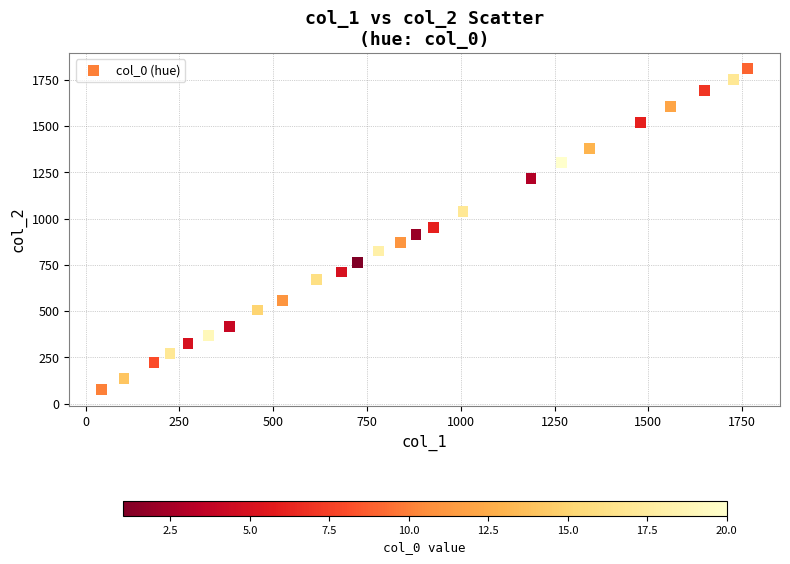

What is the range of X values (max minus min)?

1722